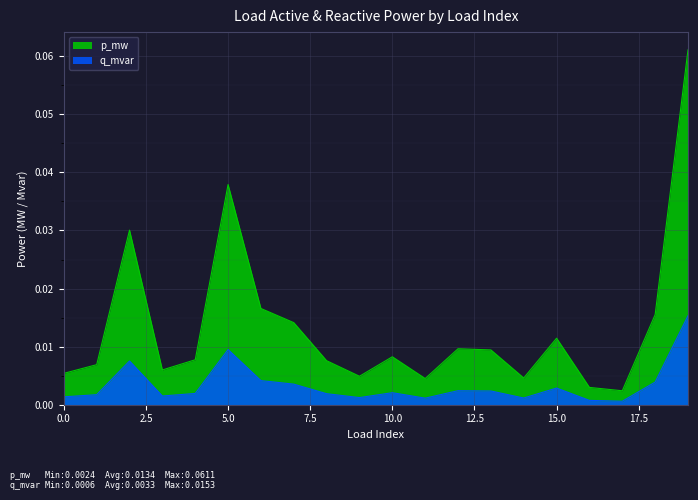

Reading left to right, what are all the values shown in this chart?

p_mw: 0=0.0	1=0.0	2=0.0	3=0.0	4=0.0	5=0.0	6=0.0	7=0.0	8=0.0	9=0.0	10=0.0	11=0.0	12=0.0	13=0.0	14=0.0	15=0.0	16=0.0	17=0.0	18=0.0	19=0.1
q_mvar: 0=0.0	1=0.0	2=0.0	3=0.0	4=0.0	5=0.0	6=0.0	7=0.0	8=0.0	9=0.0	10=0.0	11=0.0	12=0.0	13=0.0	14=0.0	15=0.0	16=0.0	17=0.0	18=0.0	19=0.0